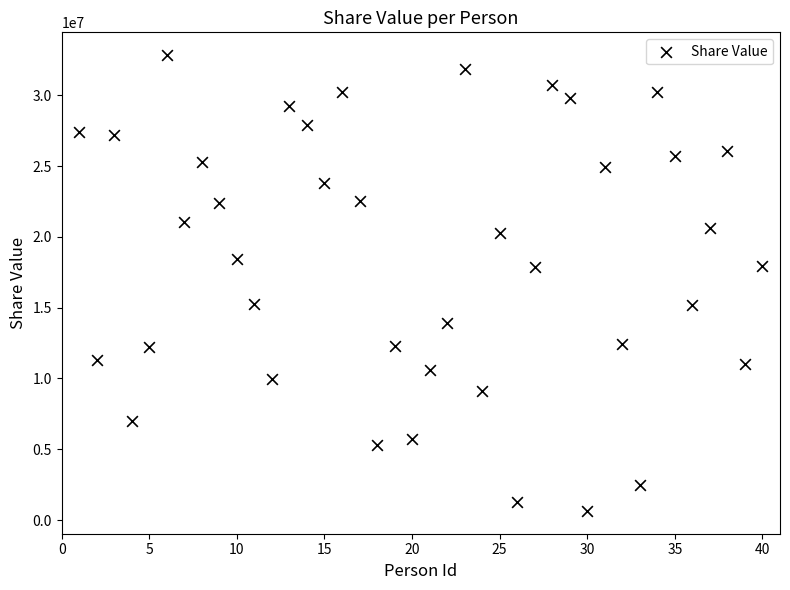

What is the range of X values (max minus min)?

39